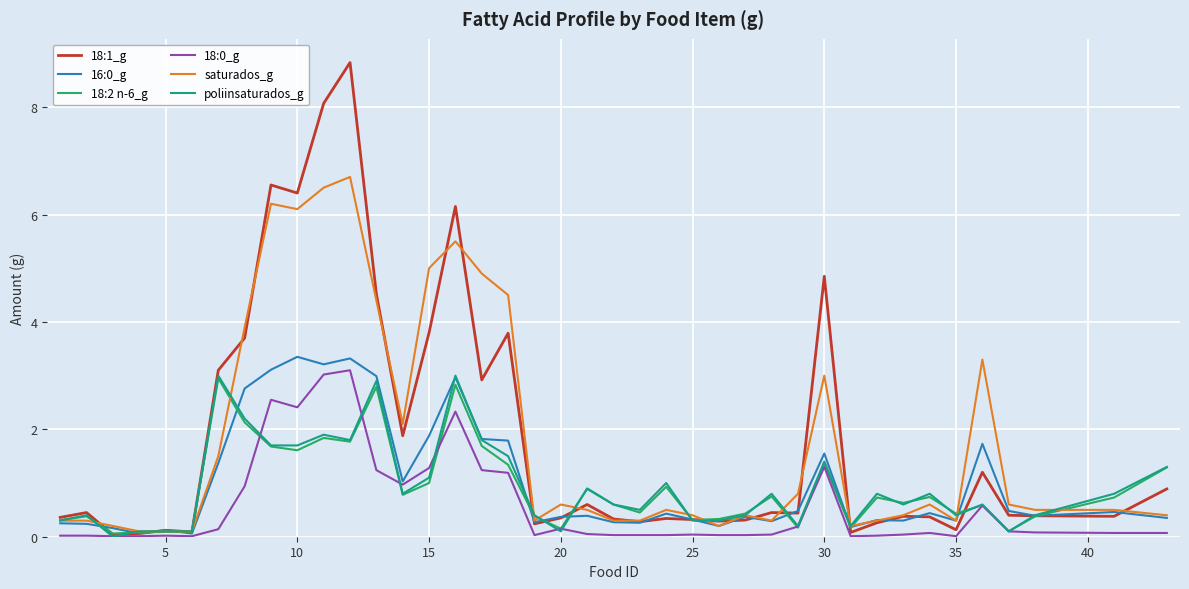

Which series has the largest range (max minus min)?

18:1_g